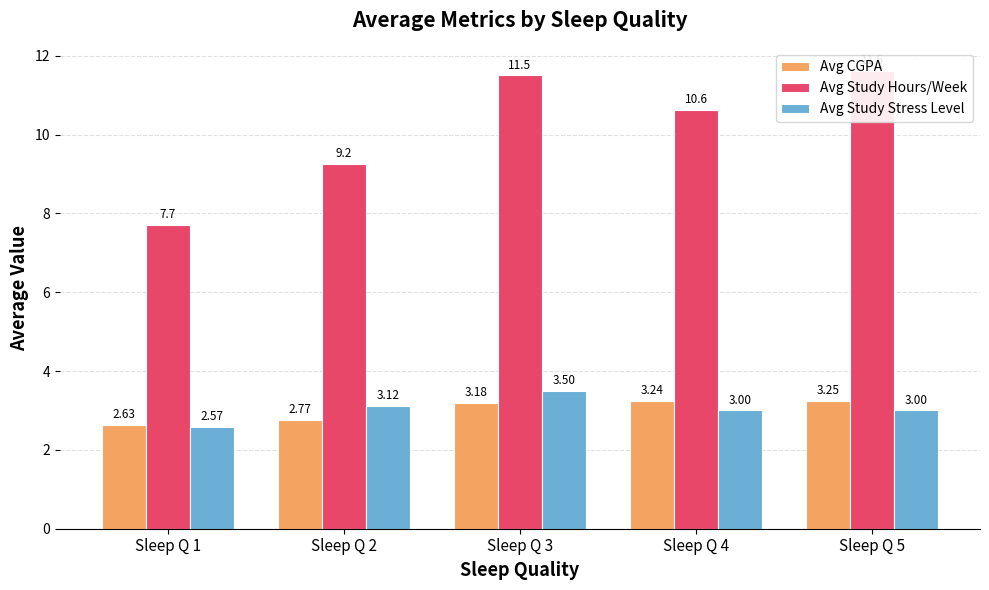

What value does the Avg Study Hours/Week series have at Sleep Q 3?

11.5